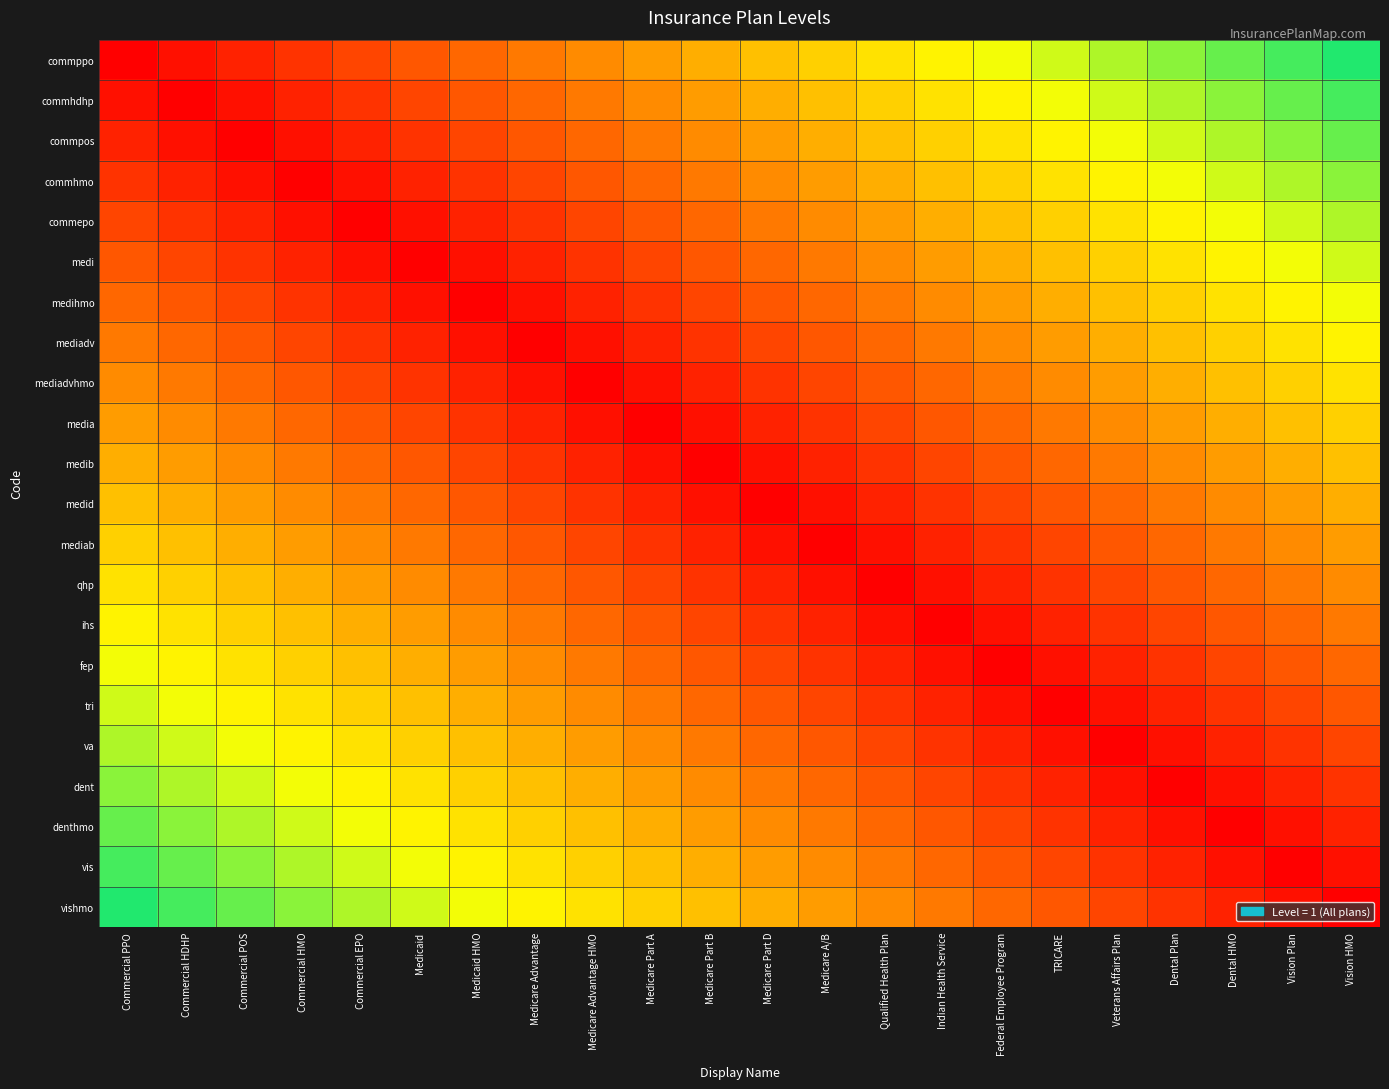

Between Commercial POS and Medicare Advantage HMO, which series saw the biggest shift?

vis